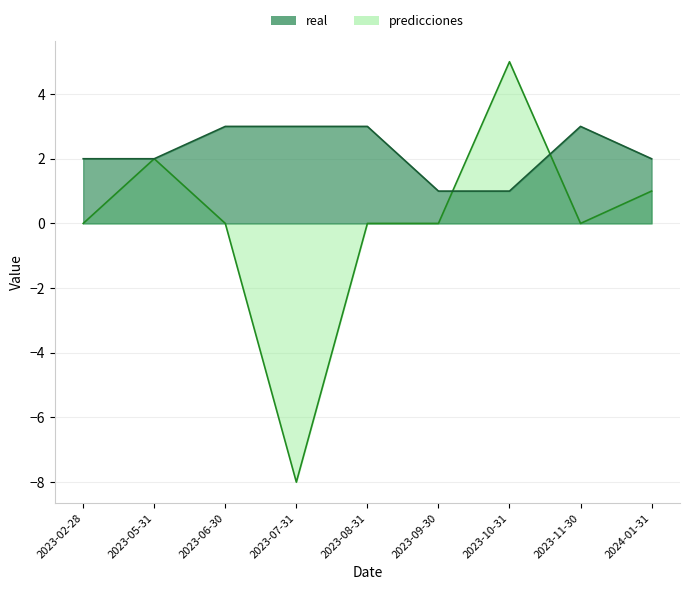

What position from the left is 2023-06-30?

3